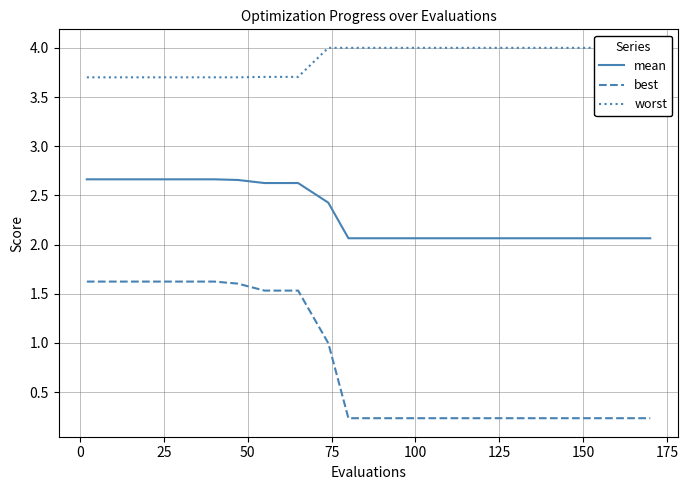

The mean series shows 2.1 at 100. True or false?

True